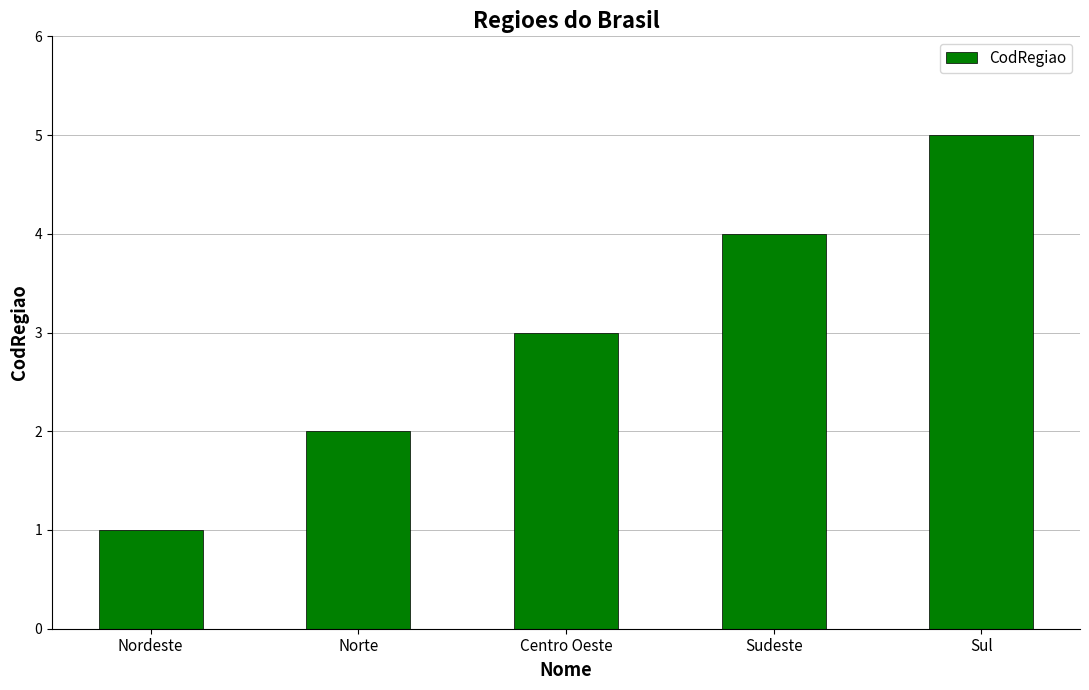

Does the chart contain any negative values?

No